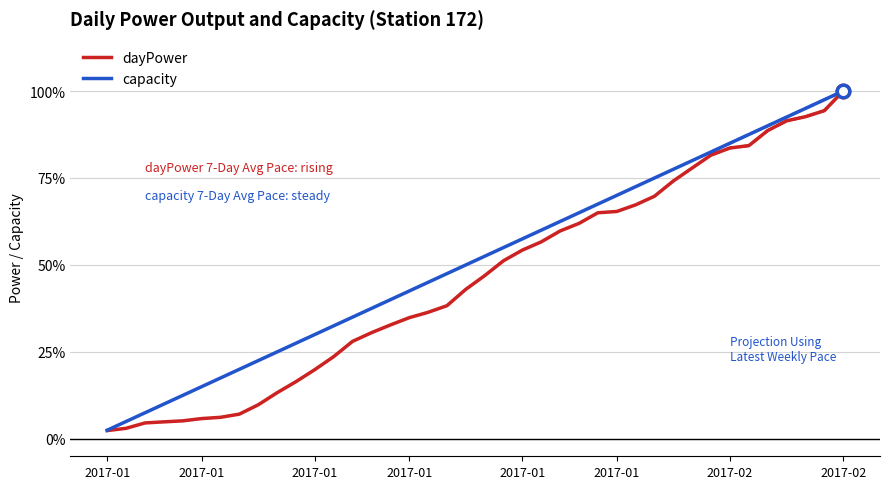

What is the difference between the dayPower values at 14 and 15?

2.2